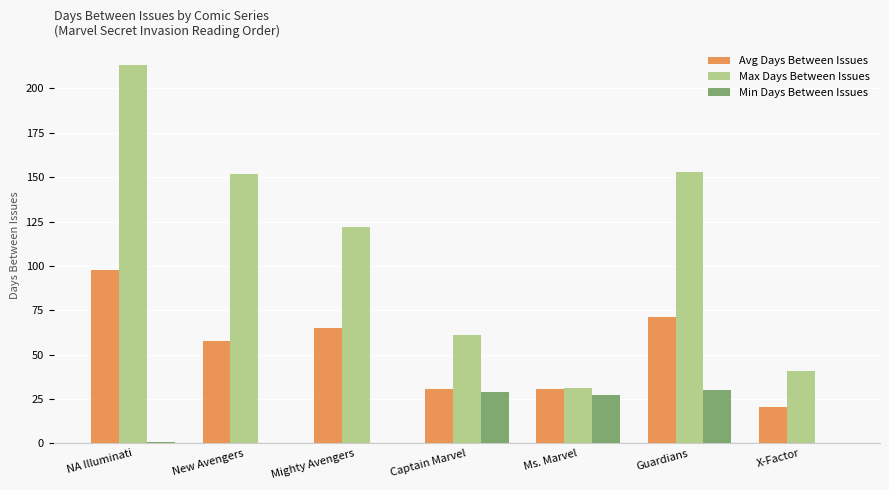

Which series has the largest total across all categories?

Max Days Between Issues